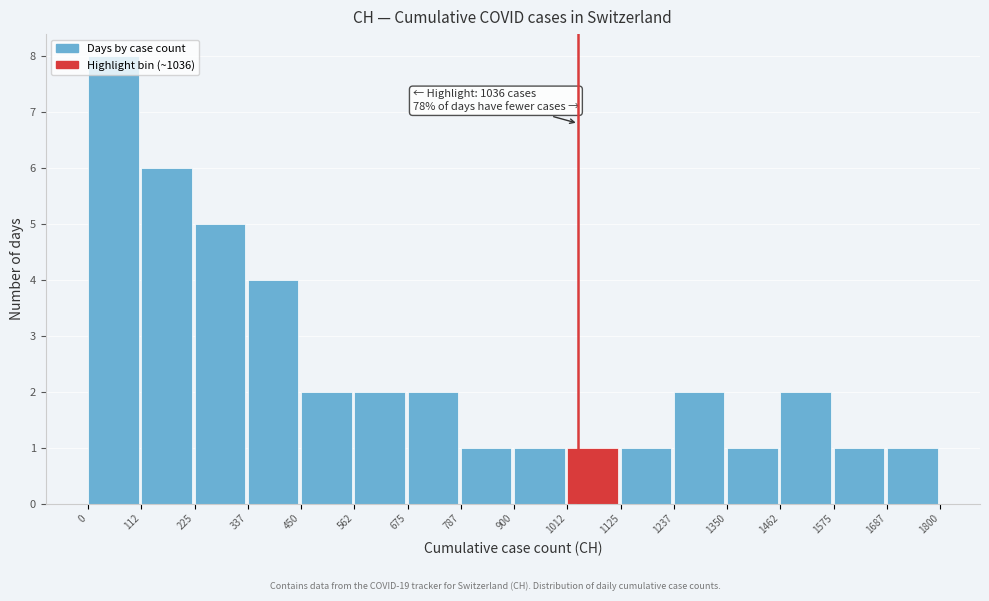

Which range on the x-axis has the tallest bar?

0 to 112